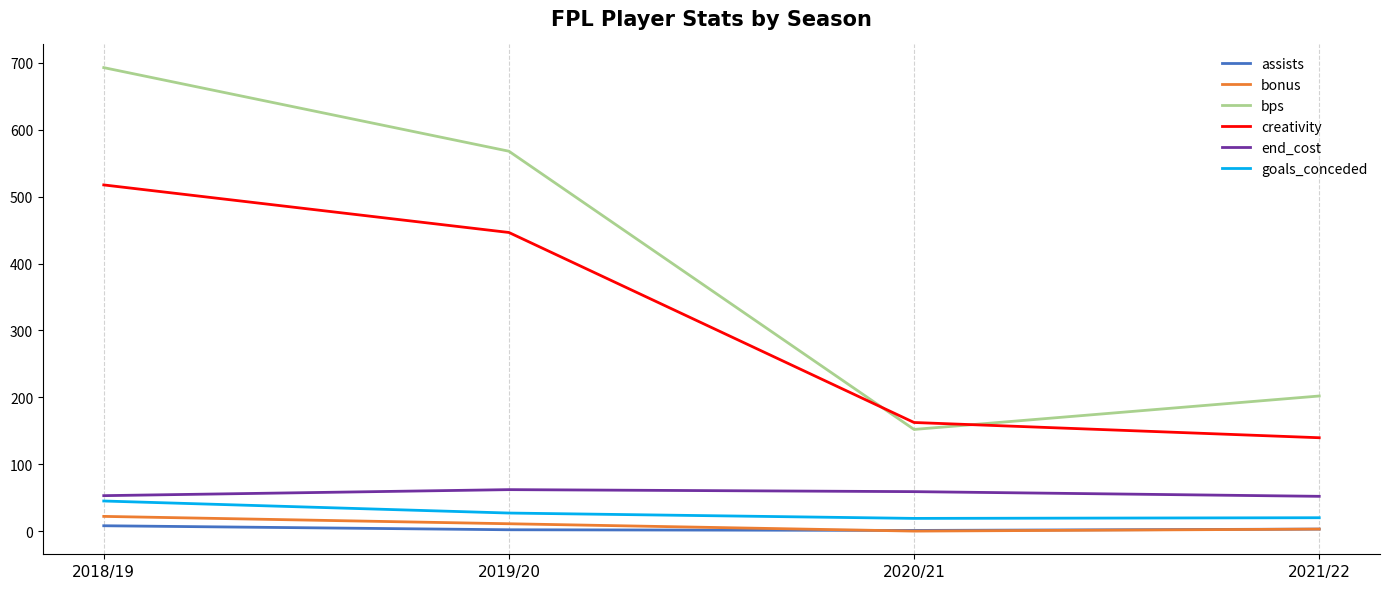

What is the spread (max minus min) of values at 2021/22?

199.0